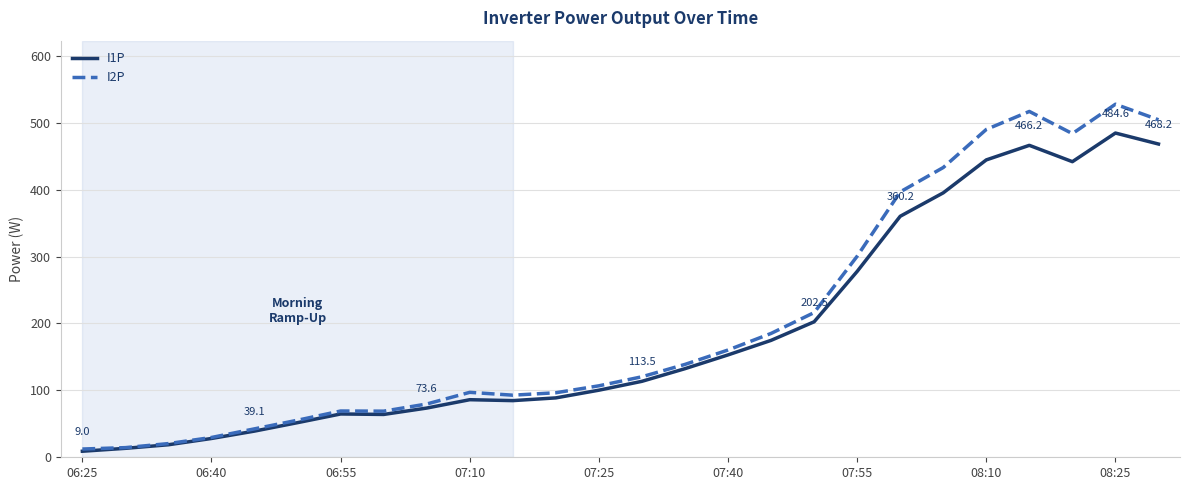

Which series has the widest spread of values?

I2P